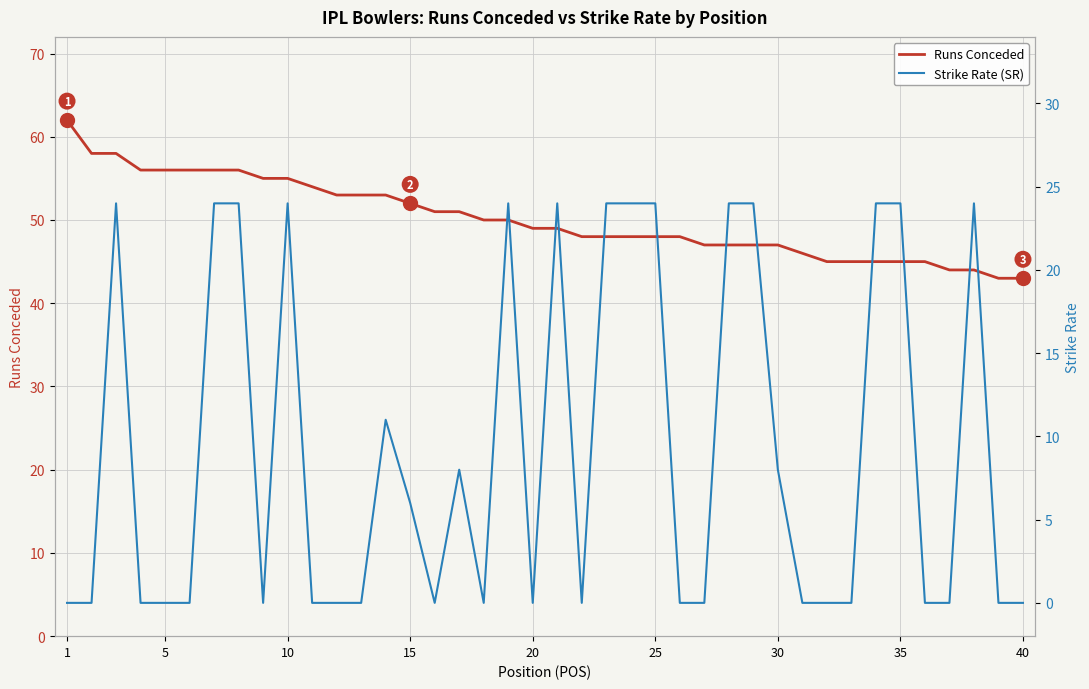

Reading left to right, extract all data points from this chart.

Runs Conceded: 62	58	58	56	56	56	56	56	55	55	54	53	53	53	52	51	51	50	50	49	49	48	48	48	48	48	47	47	47	47	46	45	45	45	45	45	44	44	43	43
Strike Rate (SR): 0	0	24	0	0	0	24	24	0	24	0	0	0	11	6	0	8	0	24	0	24	0	24	24	24	0	0	24	24	8	0	0	0	24	24	0	0	24	0	0